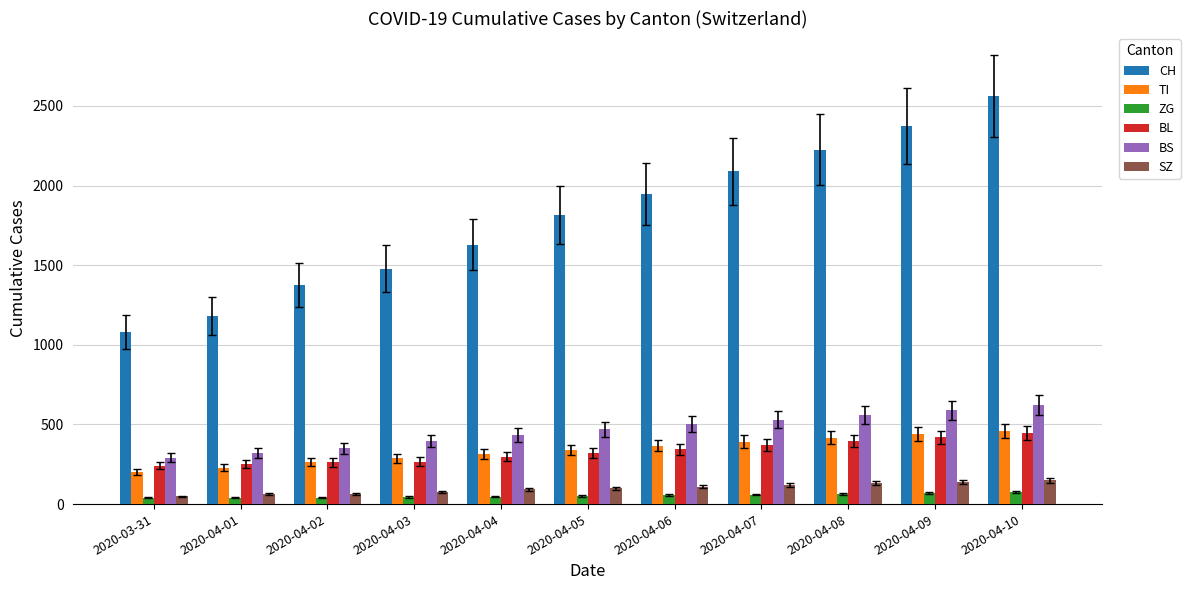

What position from the left is 2020-04-06?

7